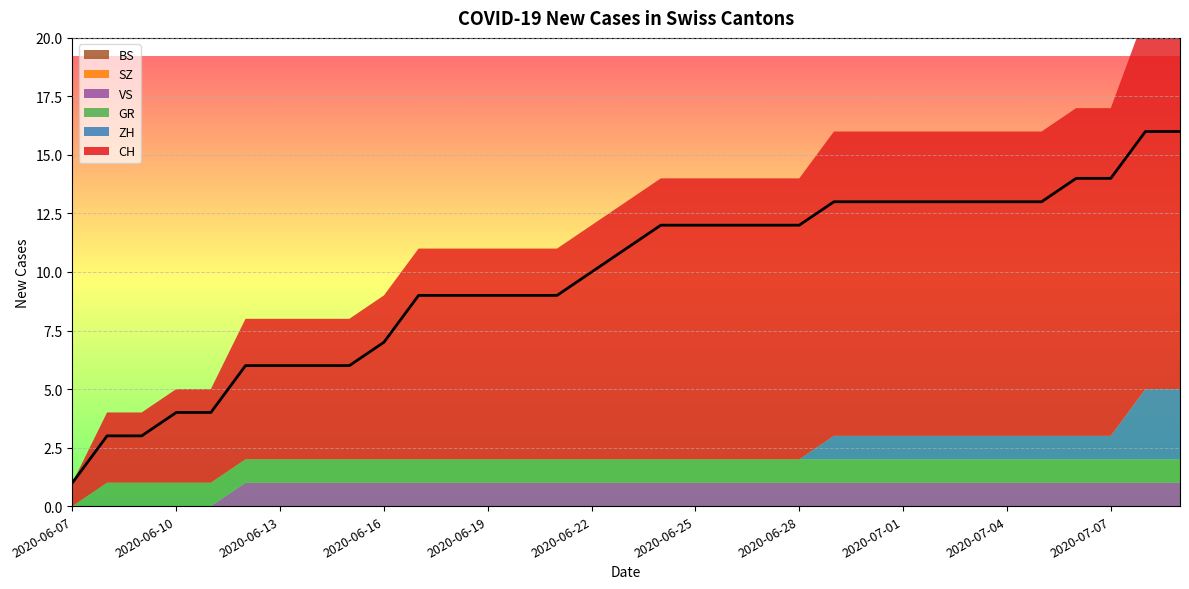

True or false: GR and VS cross at least once.

False